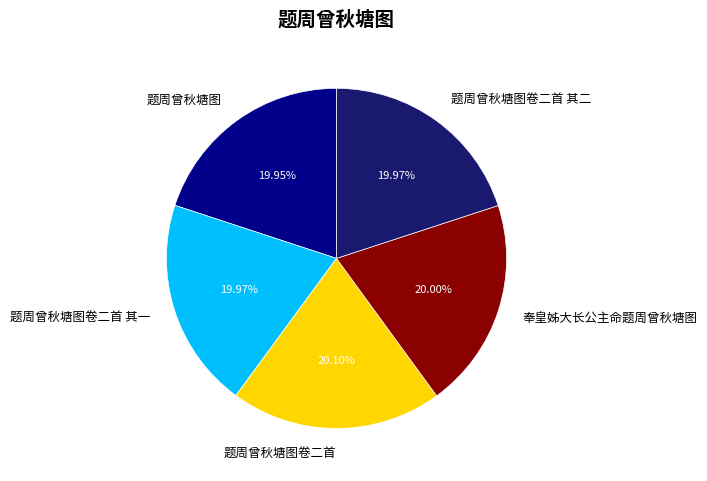

The 题周曾秋塘图卷二首 其二 slice represents 12% of the pie. True or false?

False